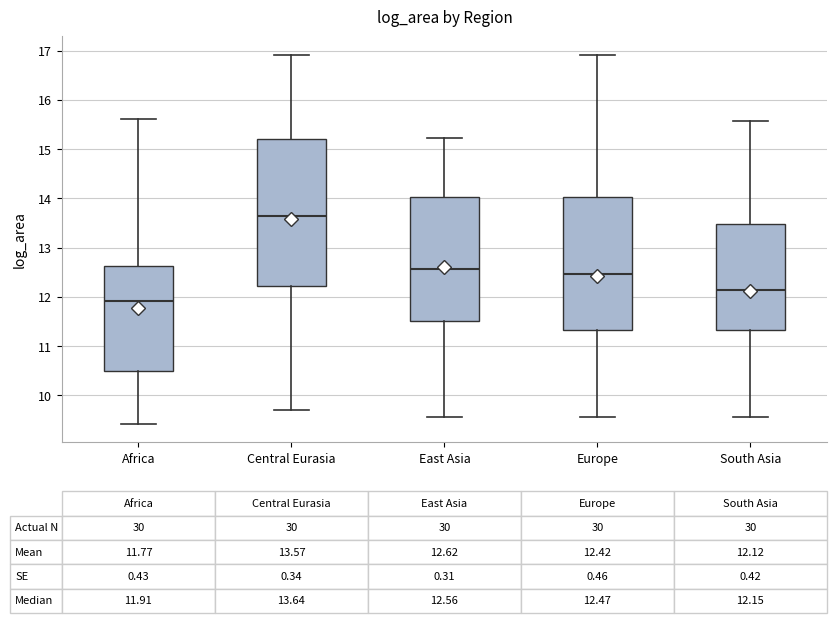

Comparing the boxes themselves (not the whiskers), which one is the tallest?

Central Eurasia